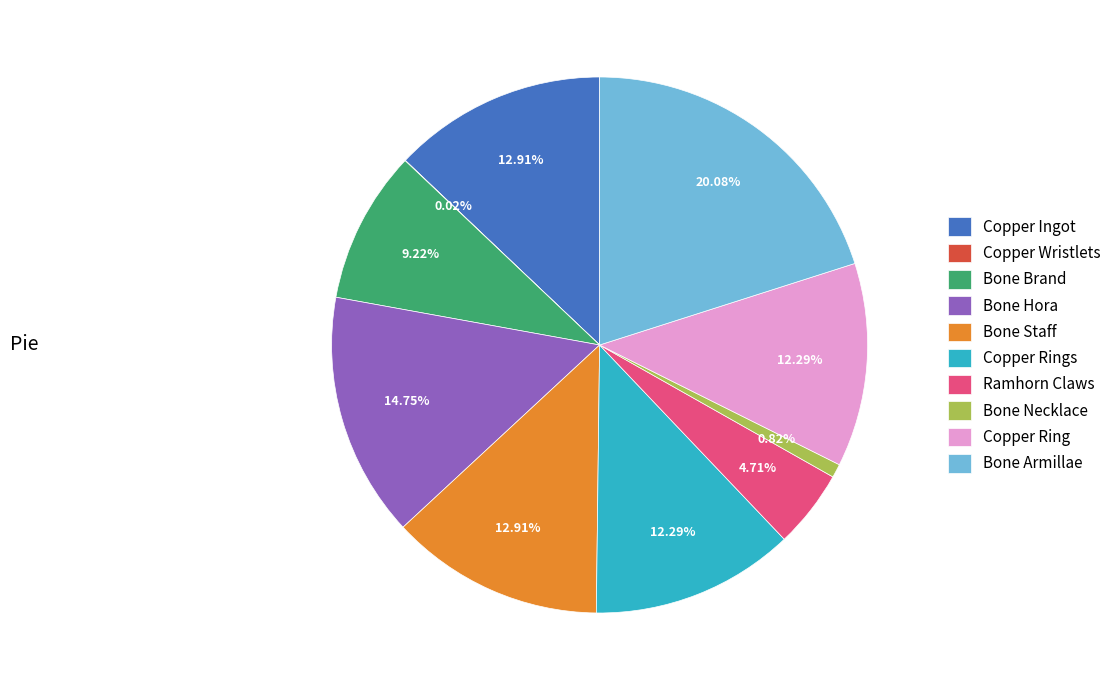

What is the largest slice in the pie chart?

Bone Armillae